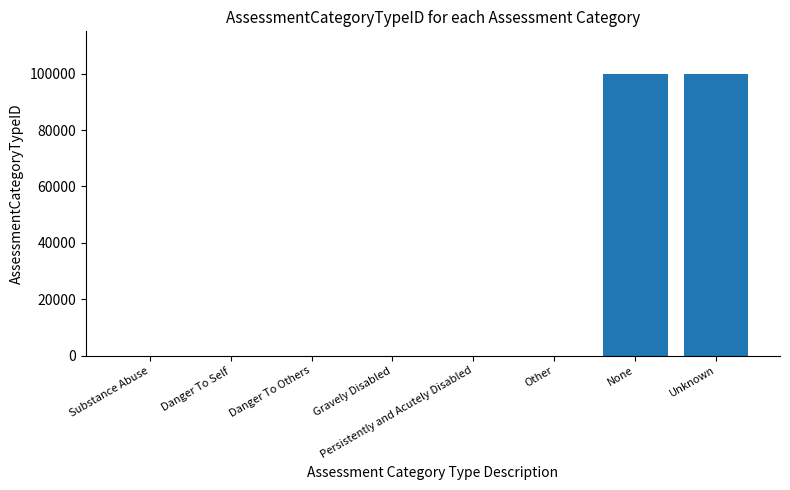

Are the bars horizontal?

No